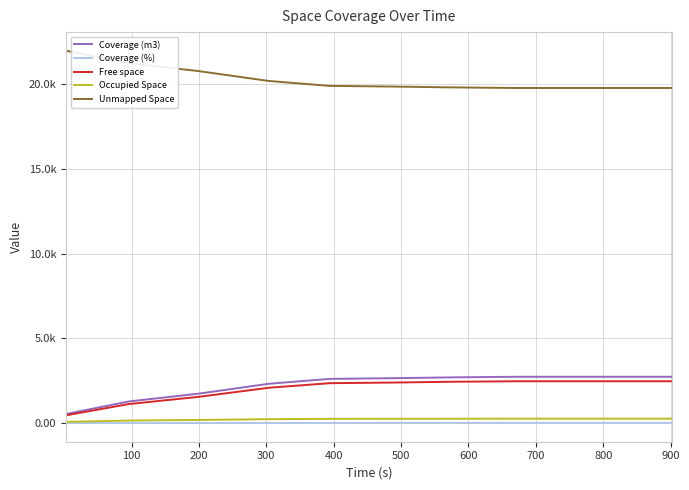

Reading right to left, transcribe all the data shown in this chart.

Coverage (m3): 2734.9	2734.9	2734.9	2734.9	2699.8	2650.4	2610.8	2321.5	1735.1	1277.2	538.0
Coverage (%): 12.2	12.2	12.2	12.2	12.0	11.8	11.6	10.3	7.7	5.7	2.4
Free space: 2469.4	2469.4	2469.4	2469.4	2440.6	2393.1	2356.3	2087.3	1547.4	1124.8	462.4
Occupied Space: 265.5	265.5	265.5	265.5	259.3	257.3	254.5	234.2	187.7	152.3	75.6
Unmapped Space: 19765.1	19765.1	19765.1	19765.1	19800.2	19849.6	19889.2	20178.5	20764.9	21222.8	21962.0